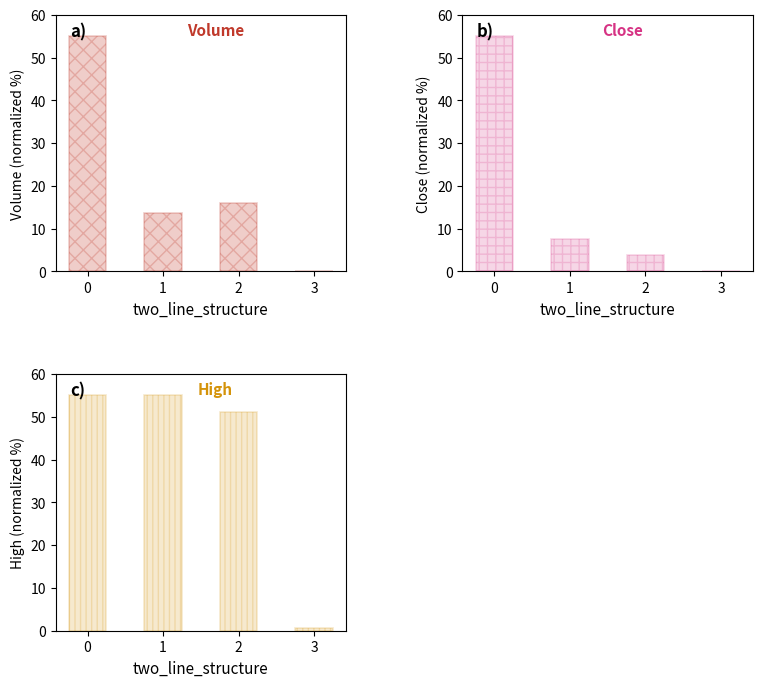

Reading left to right, list all the values displayed in this chart.

Volume: 0=55.0	1=13.7	2=16.0	3=0.0
Close: 0=55.0	1=7.6	2=3.7	3=0.0
High: 0=55.0	1=55.0	2=51.0	3=0.5